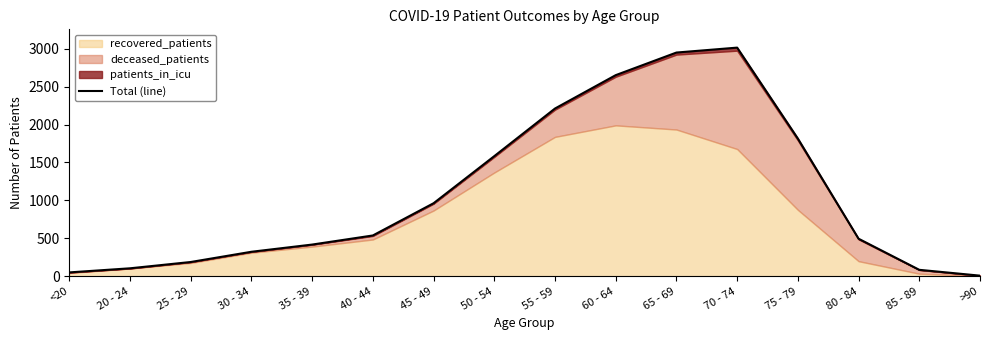

The chart shows a value of 26 at 85 - 89. True or false?

False